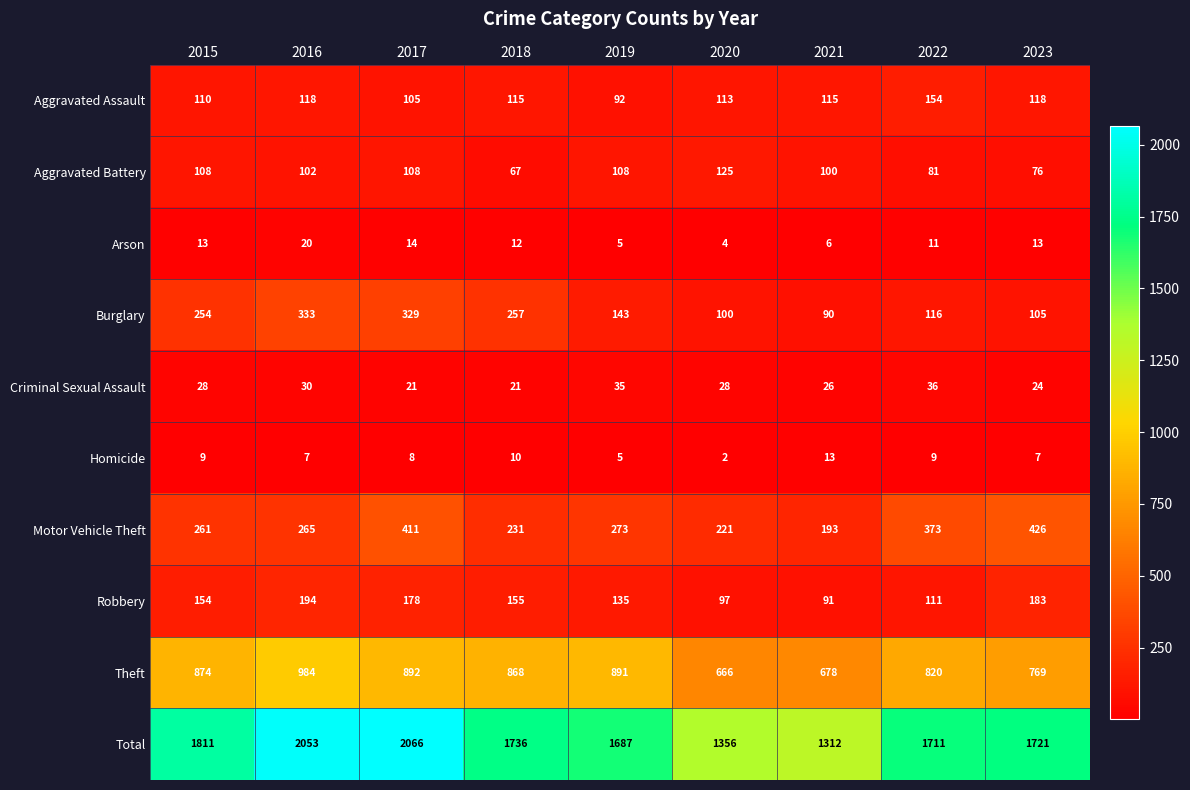

The Robbery series shows 183 at 2023. True or false?

True